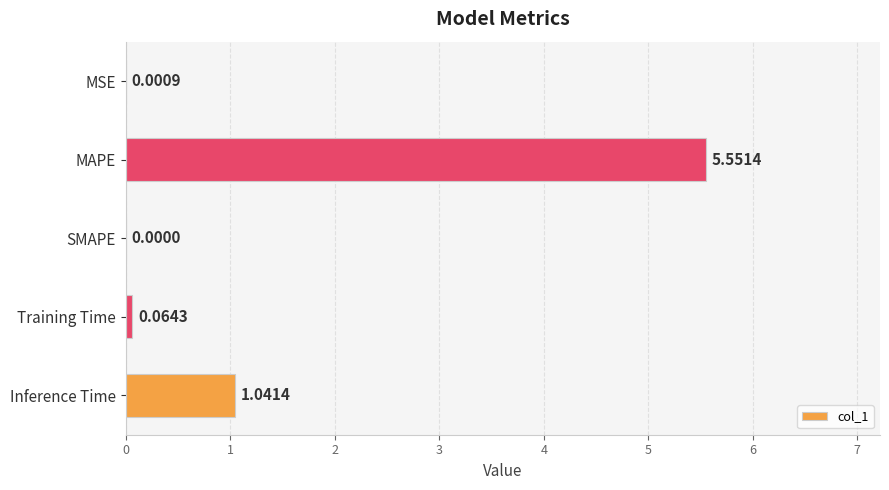

Which label corresponds to the largest value in the chart?

MAPE